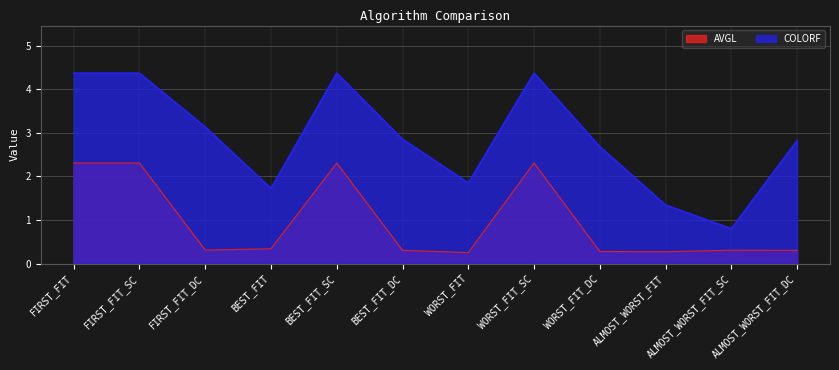

What is the spread (max minus min) of values at WORST_FIT?

1.6